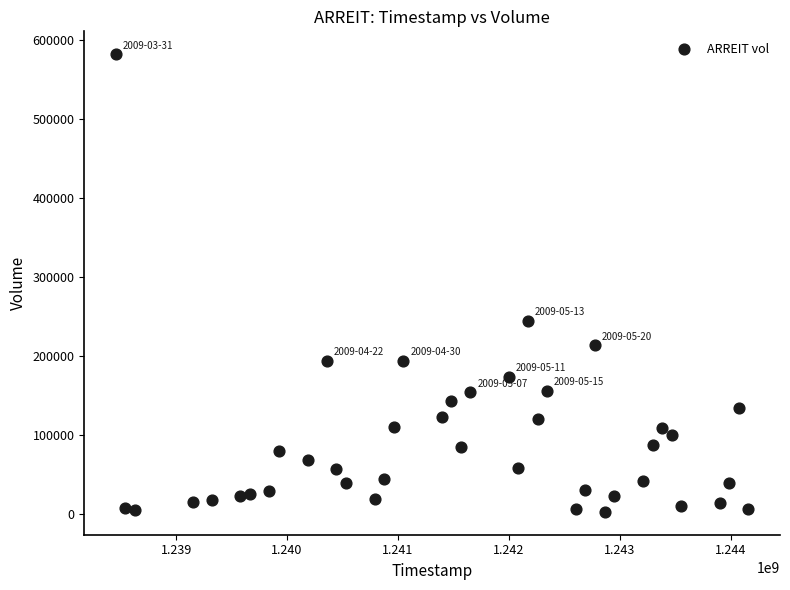

What is the range of X values (max minus min)?

5702400